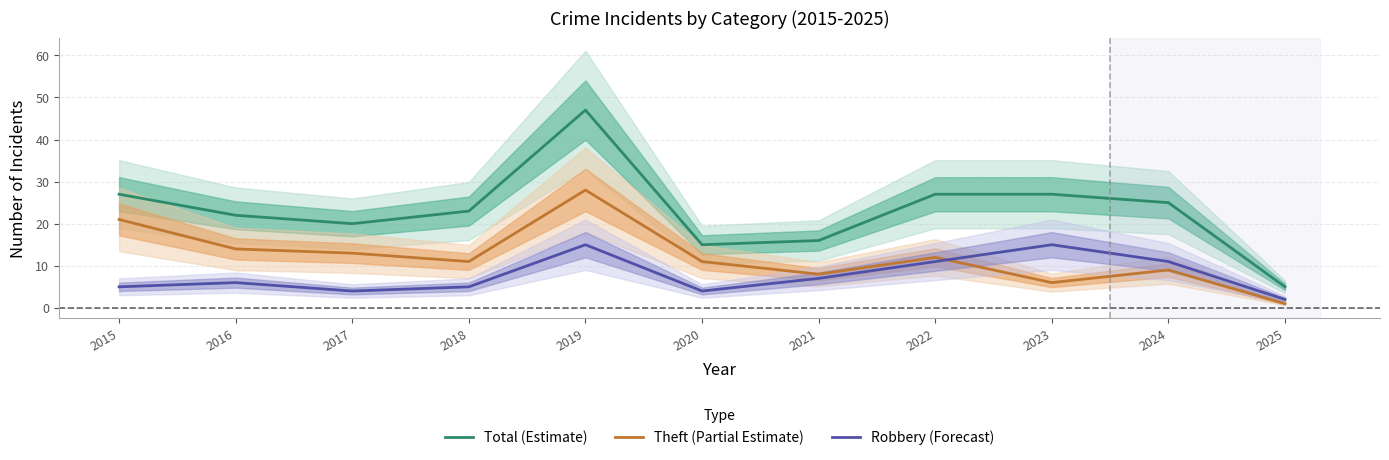

Where is the first local minimum for Theft (Partial Estimate)?

2018